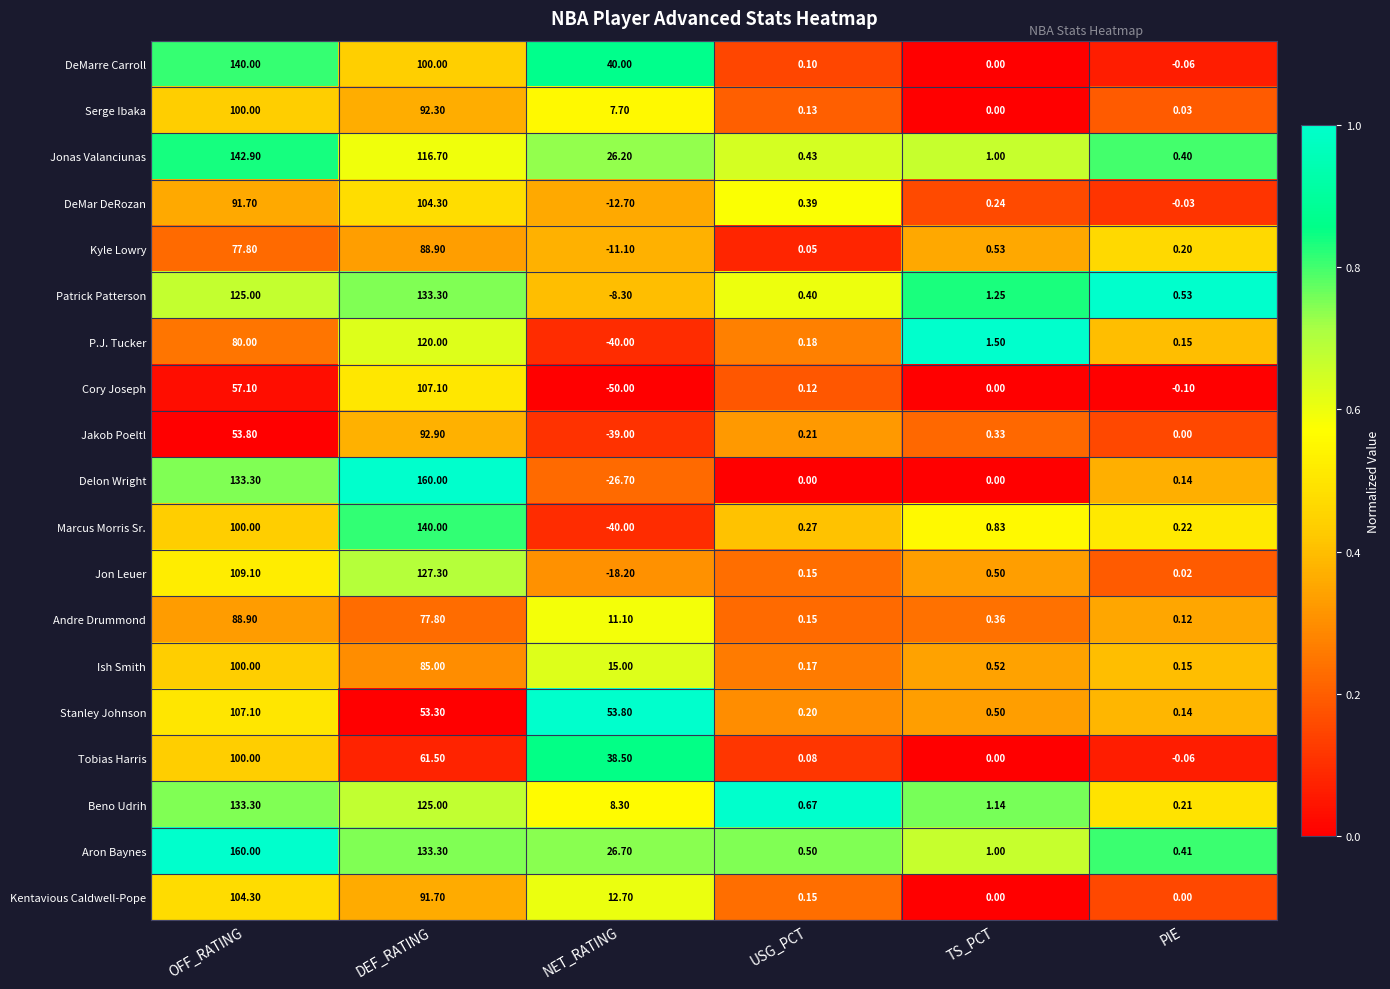

What is the spread (max minus min) of values at PIE?

0.6